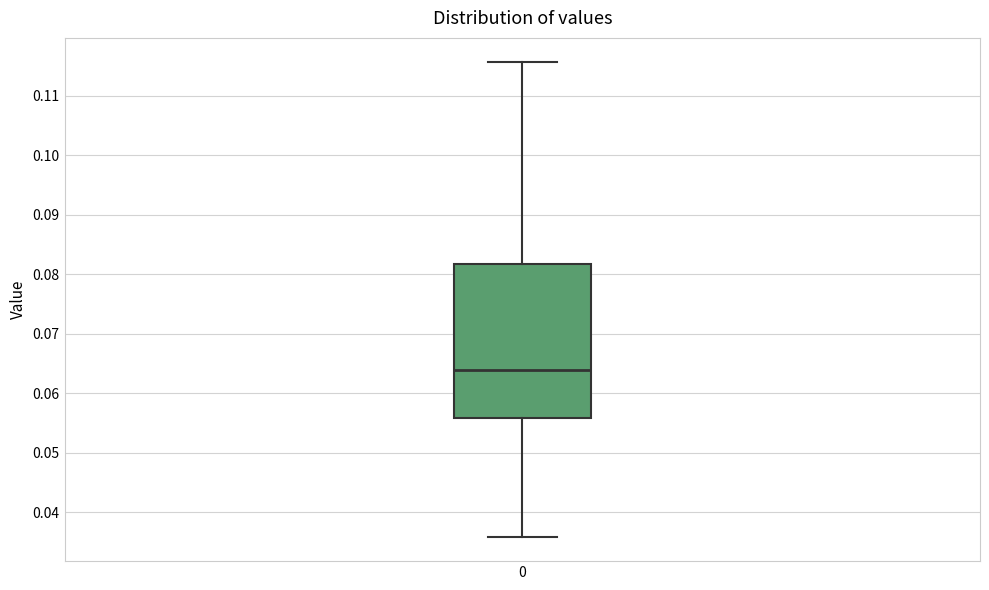

Read this box plot against the y-axis: the position of the median line, the range covered by the box, and the ends of both whiskers. The values are not printed on the chart, so give them approximately, as read against the axis.

median 0.064, box 0.056 to 0.082, whiskers 0.036 to 0.116